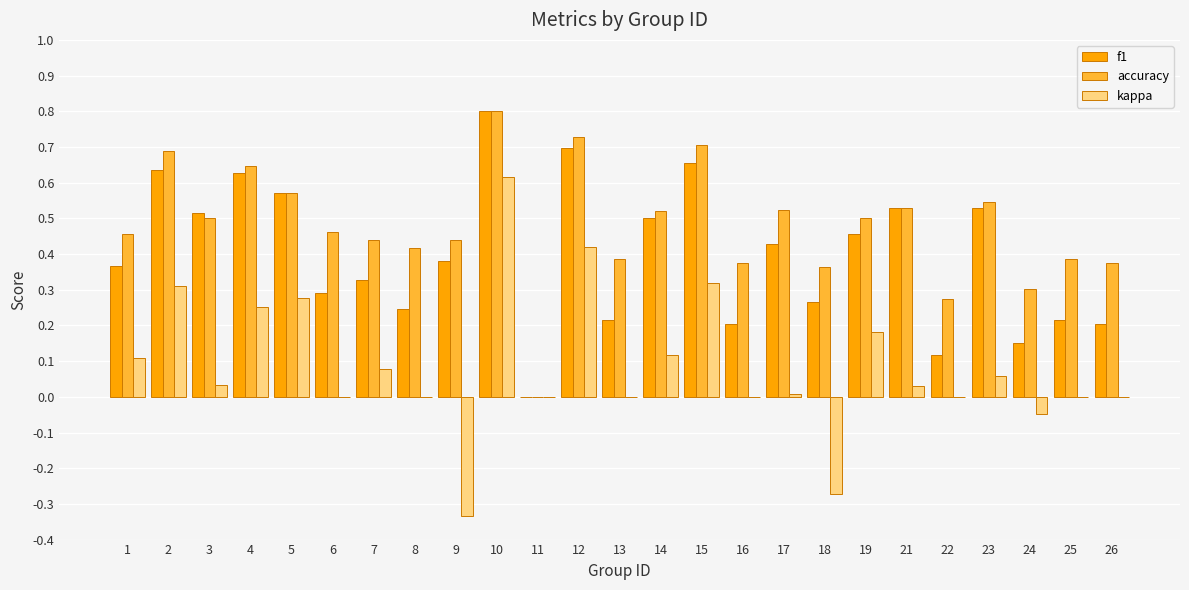

Is it true that accuracy equals 0.1 at 1?

False